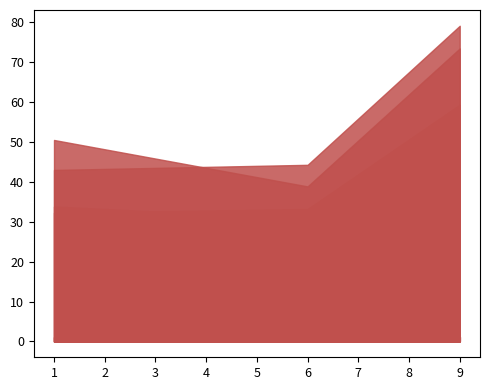

Where is col_7 nearest to the value 60?

6